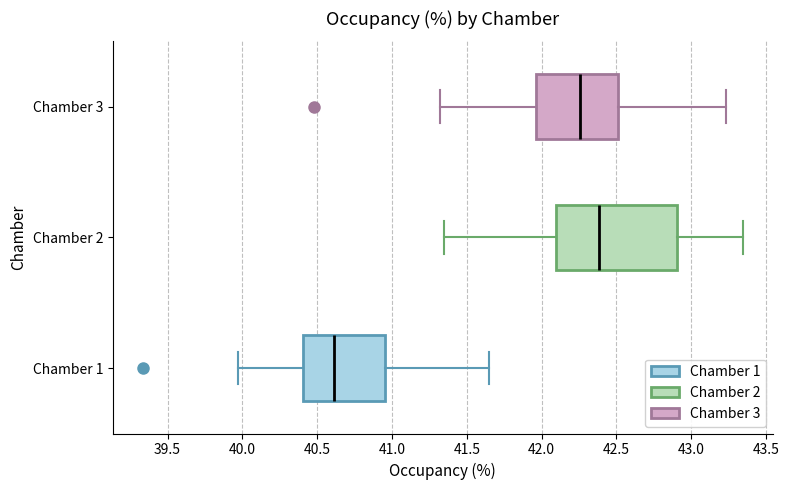

Which box has the furthest to the right median line?

Chamber 2